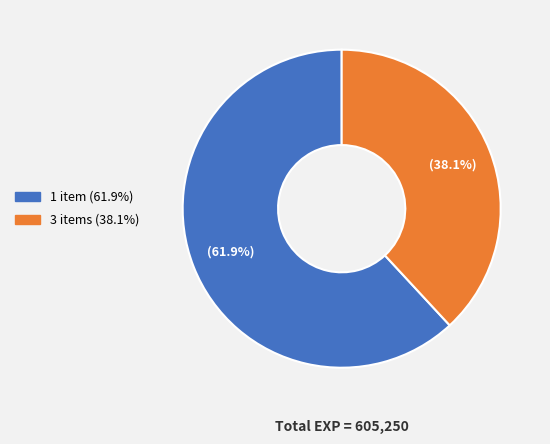

To the nearest percent, what is the difference between the largest and smallest slice percentages?

24%